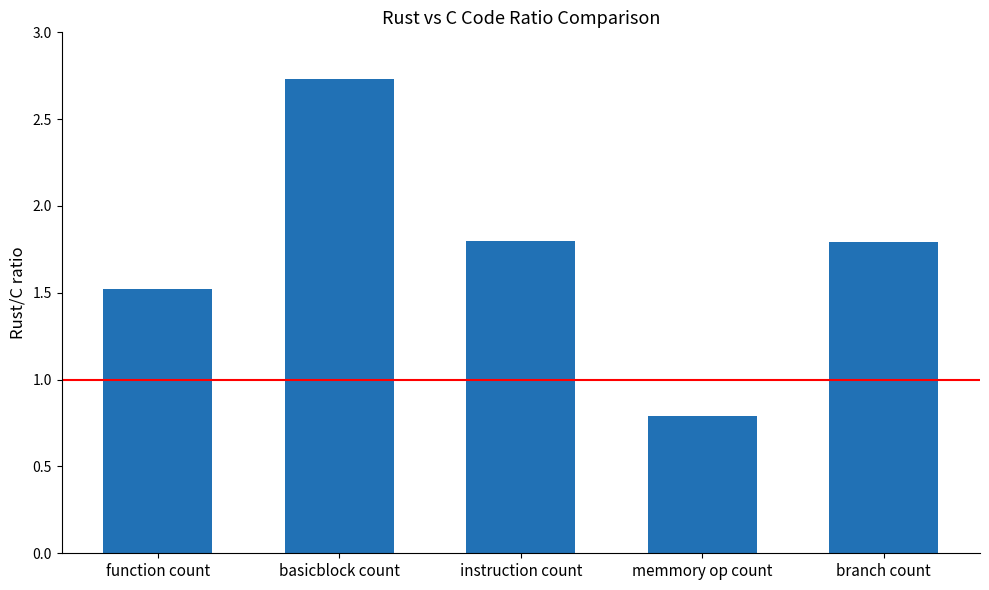

How many bars are there in total?

5